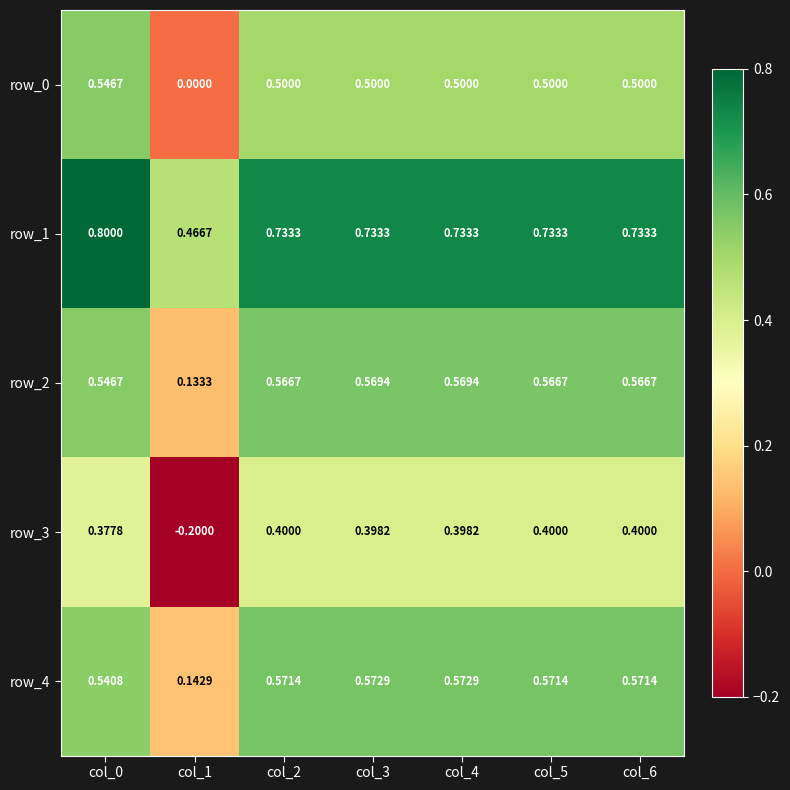

Is the value of row_3 at col_2 greater than the value of row_0 at col_4?

No